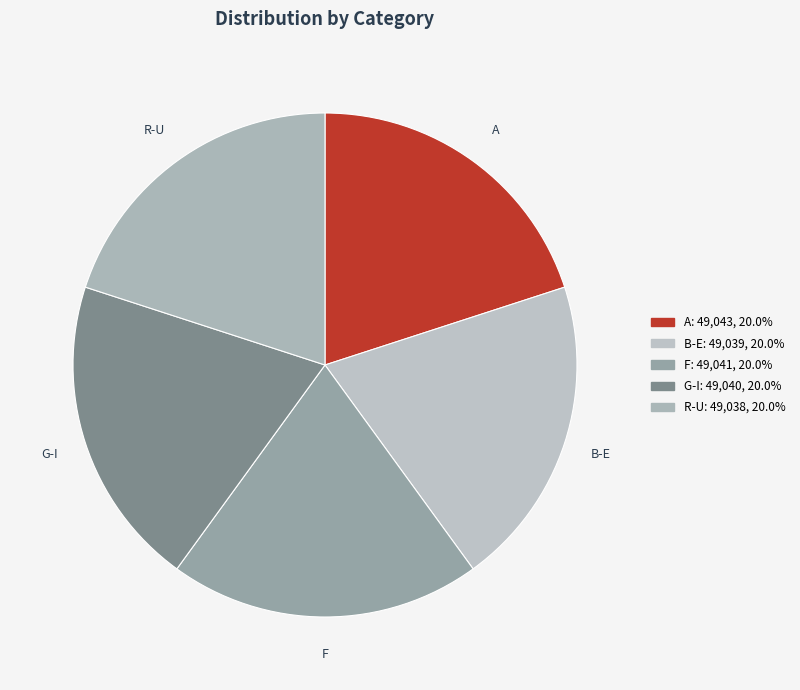

Is there a majority slice in this chart?

No